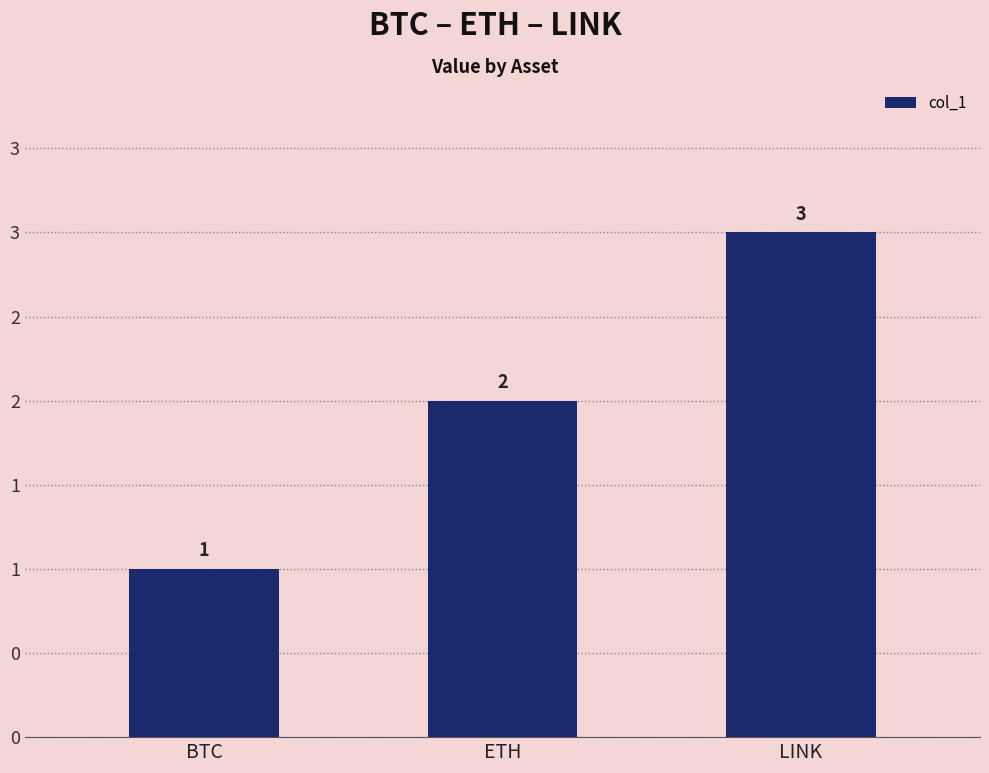

Rank the categories by value from lowest to highest.

BTC, ETH, LINK